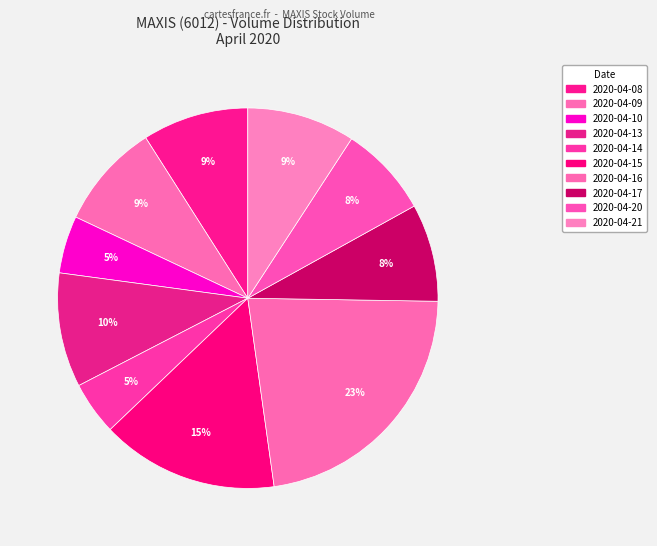

Count the number of slices in the pie.

10